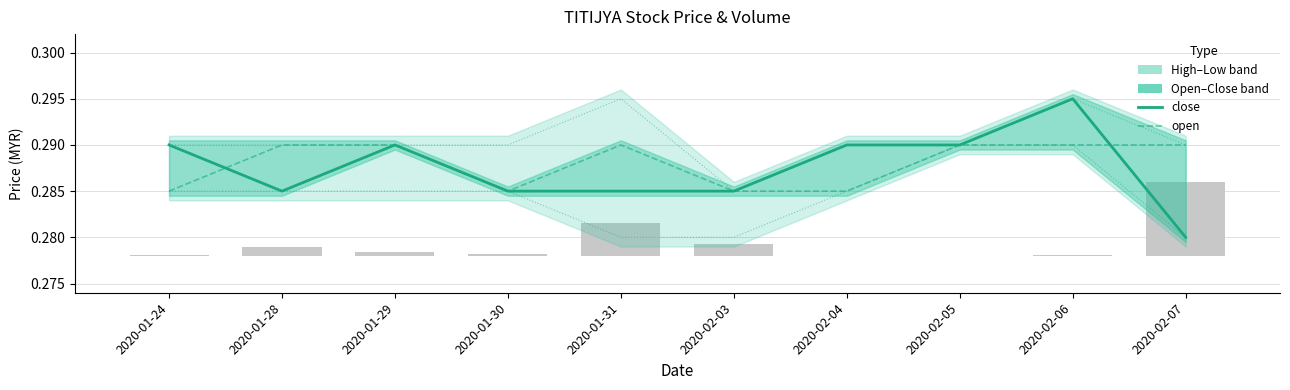

How many data points does each series have?

10